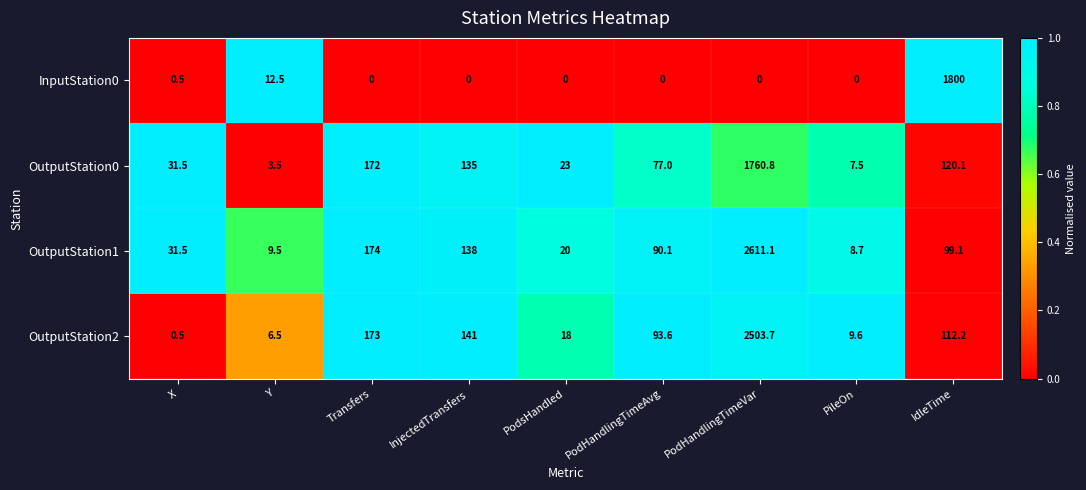

List the series in order of their peak value, highest first.

OutputStation1, OutputStation2, InputStation0, OutputStation0